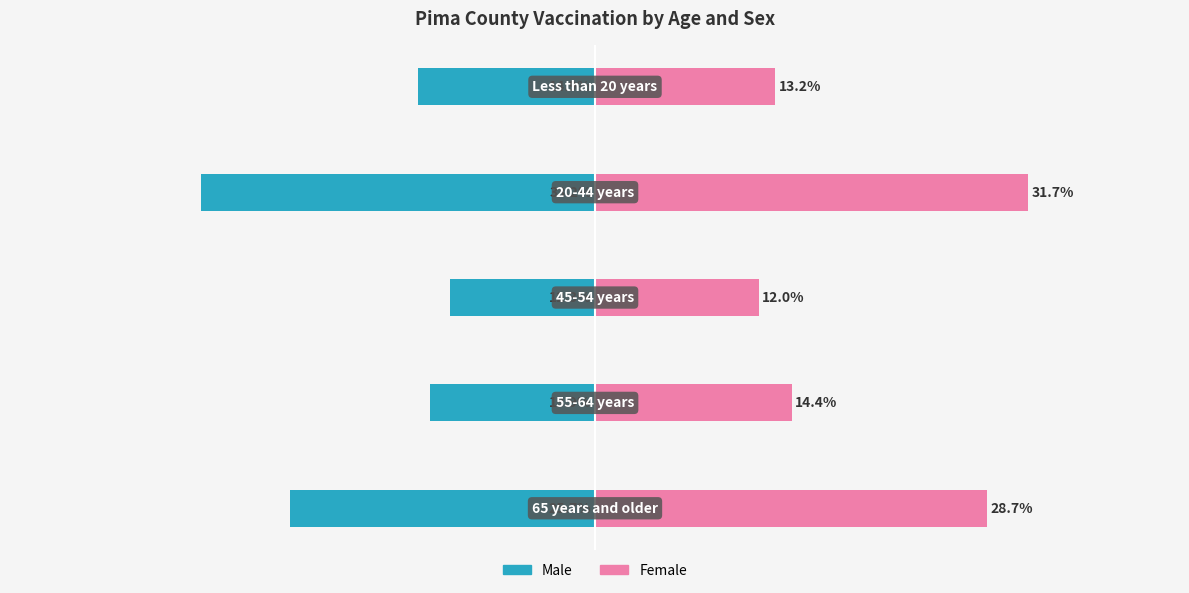

Between 0 and 4, which is larger?

4